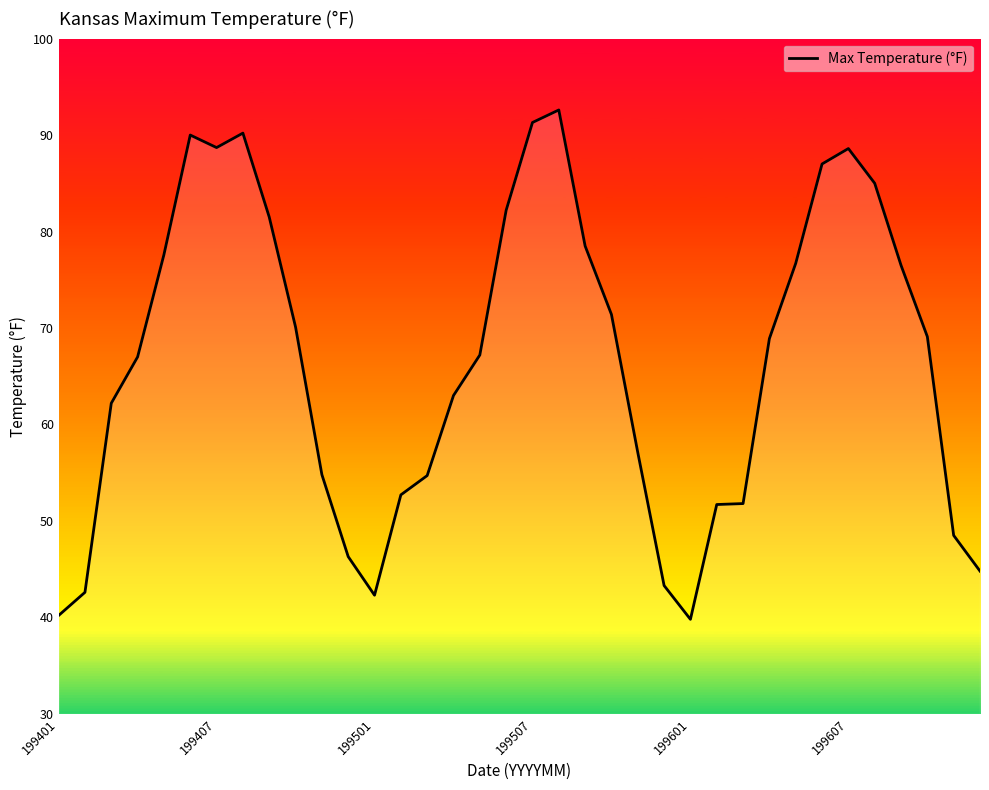

What is the maximum value shown in the chart?

92.6